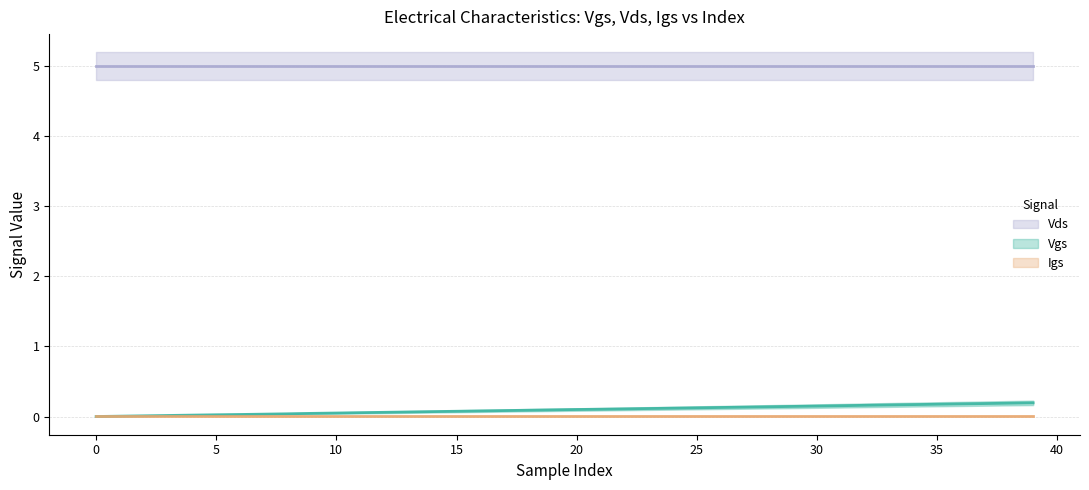

After their last crossing, which series has the higher values: Vgs or Igs?

Vgs